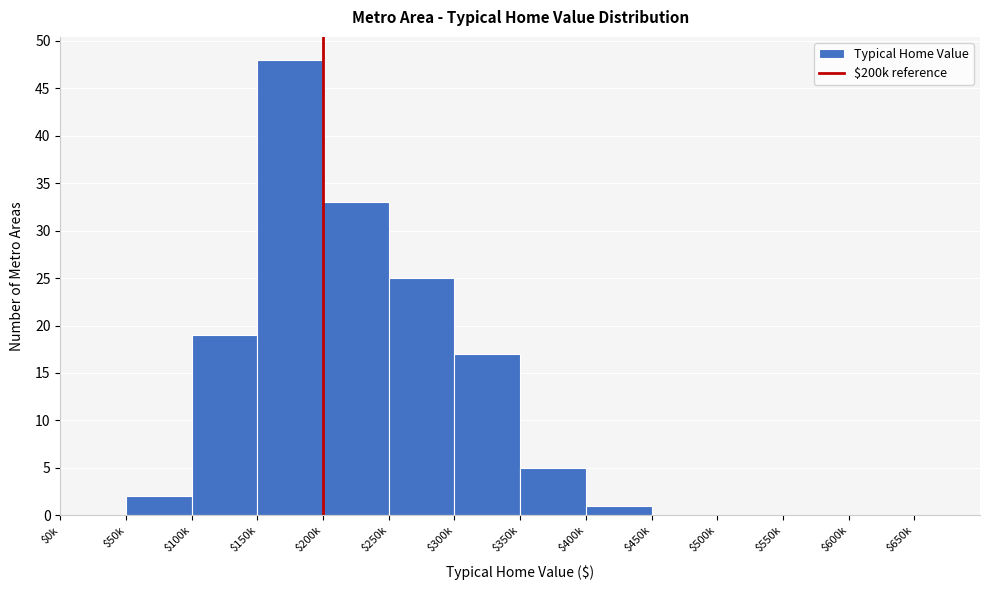

What is the sum of all values?

150